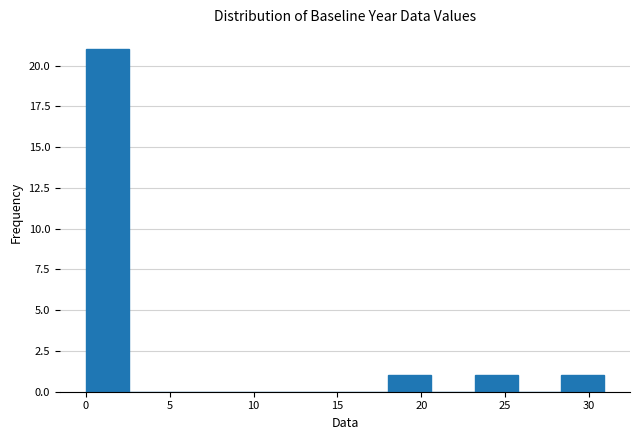

What is the height of the bar covering 0.0 to 2.5 on the x-axis? Neither the bar edges nor the heights are printed on the chart, so give them approximately, as read against the axes.

21